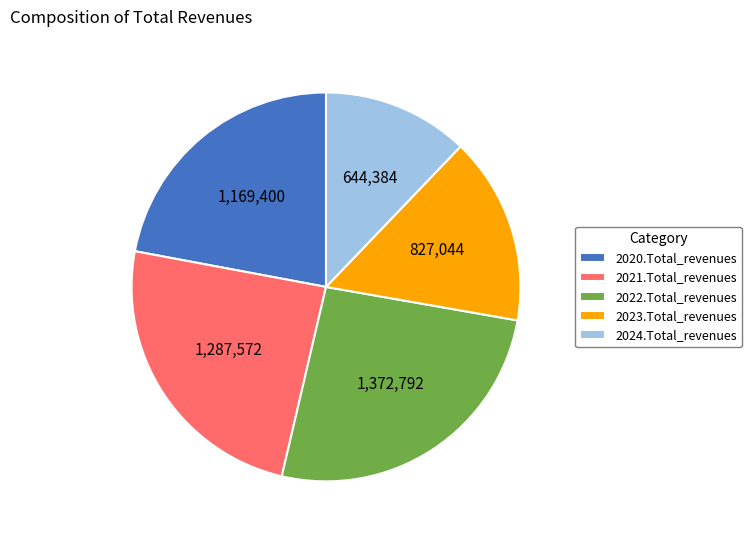

Does any single category account for the majority?

No